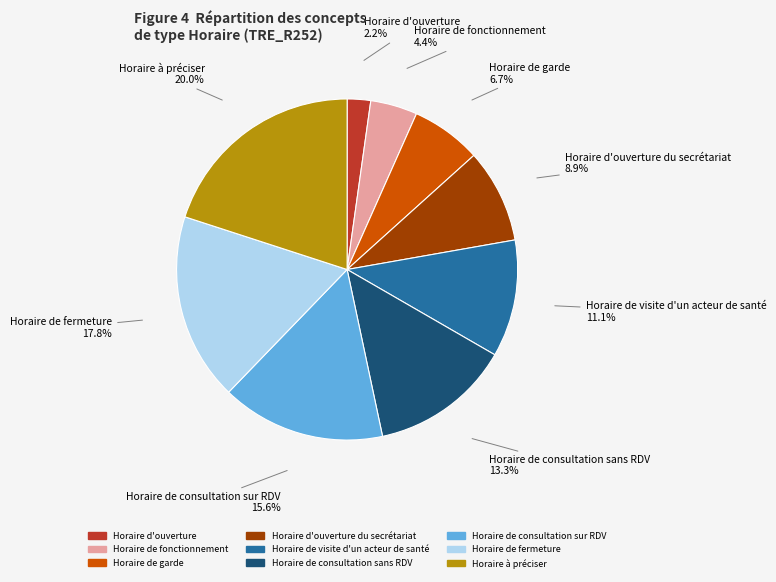

Count the number of slices in the pie.

9